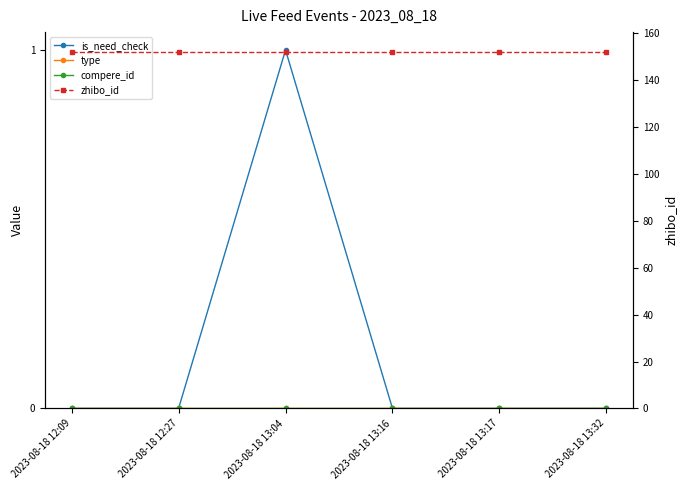

What is the label of the 3rd point from the right?

2023-08-18 13:16